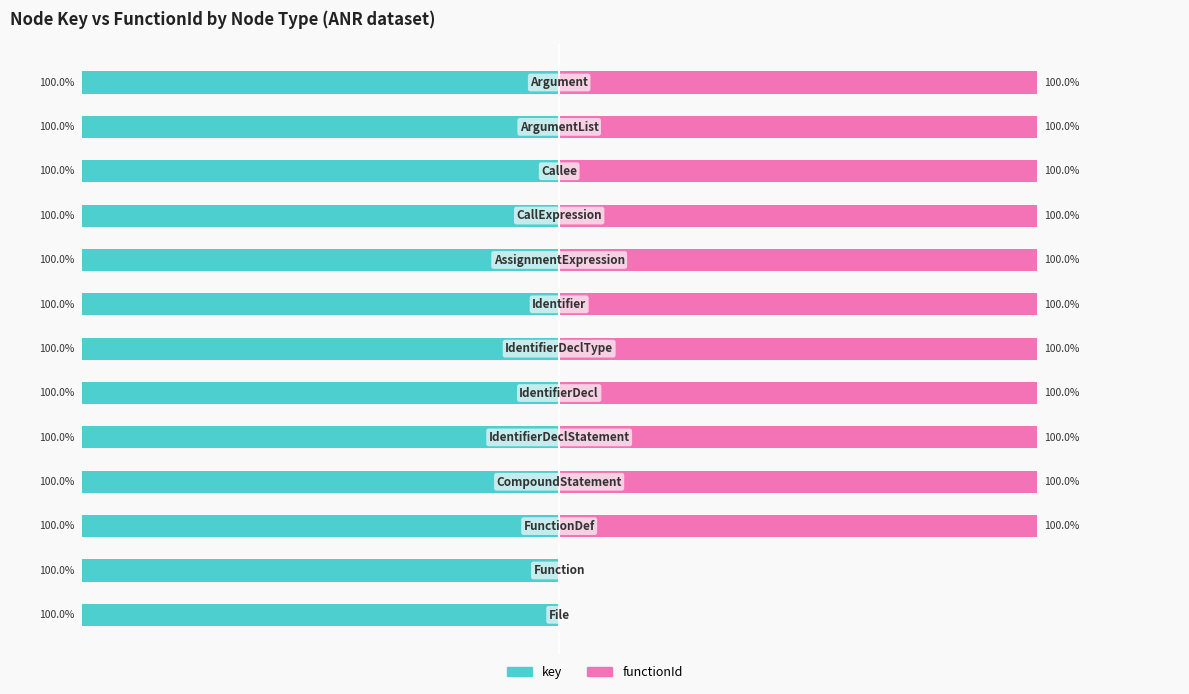

What is the difference between the second highest and minimum values in the functionId series?

100.0